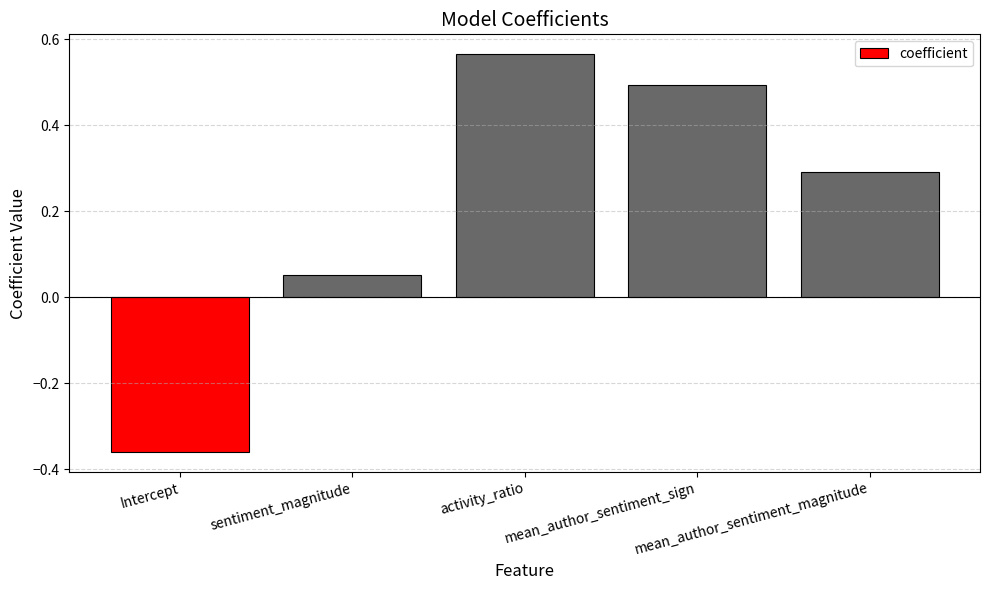

What is the difference between the maximum and second lowest values?

0.5